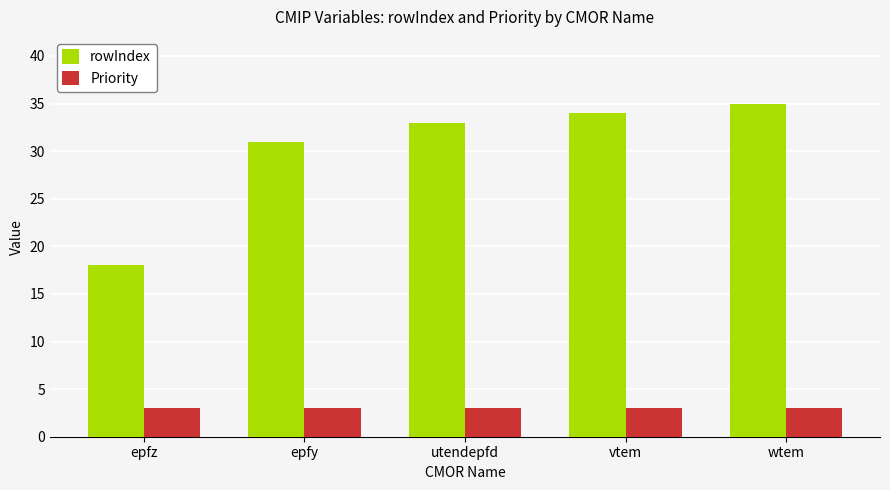

Reading left to right, what are all the values shown in this chart?

rowIndex: 18	31	33	34	35
Priority: 3	3	3	3	3